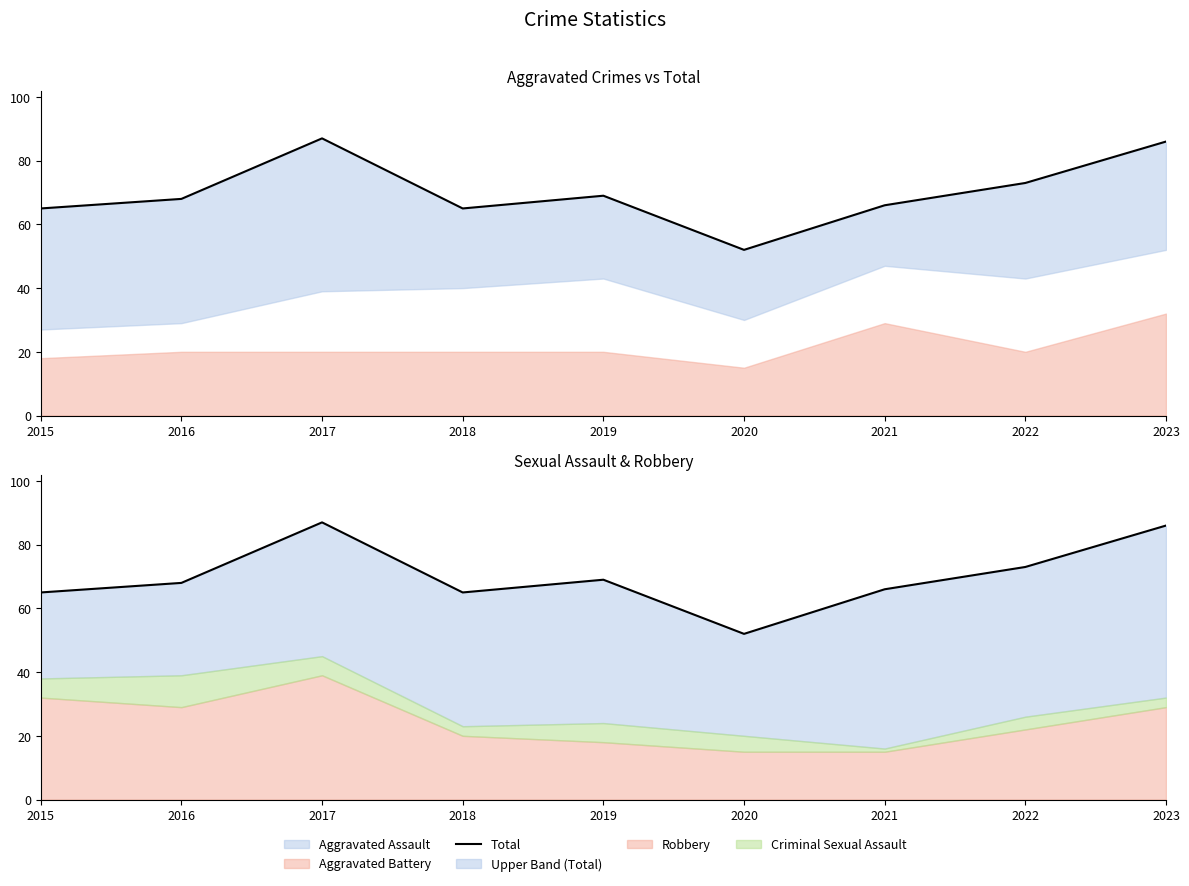

How many data points are less than 68?

4